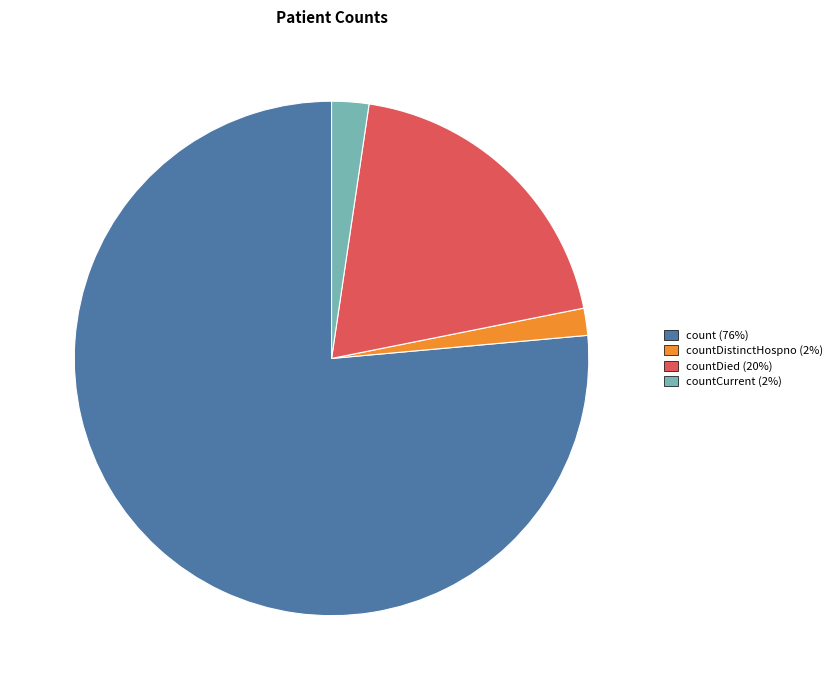

Is there any slice that represents more than half of the pie?

Yes